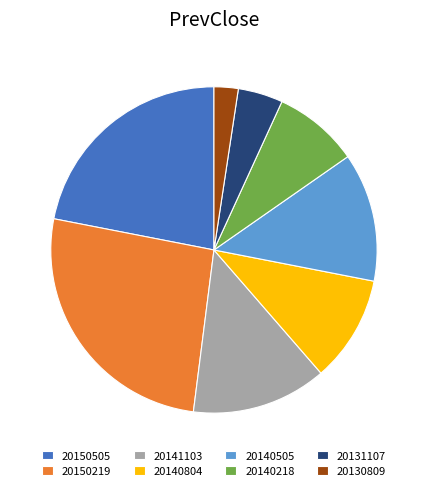

Rank the categories by value from lowest to highest.

20130809, 20131107, 20140218, 20140804, 20140505, 20141103, 20150505, 20150219